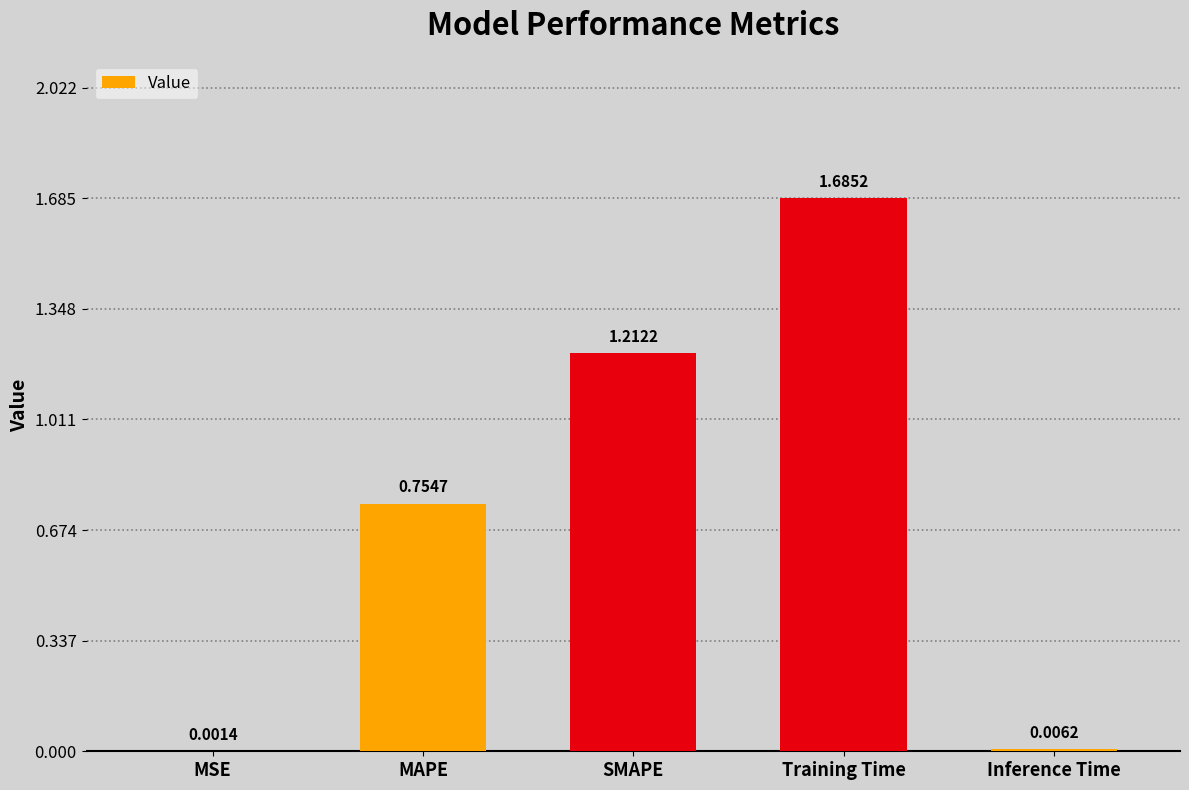

What is the difference between the values at Training Time and SMAPE?

0.5